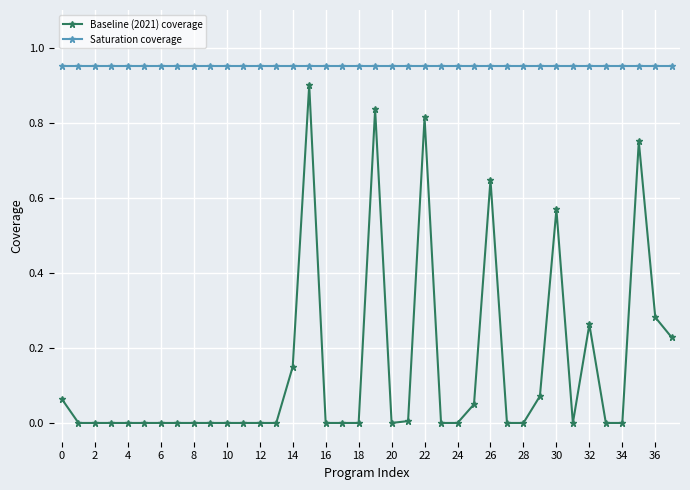

Rank the series by their maximum value, from highest to lowest.

Saturation coverage, Baseline (2021) coverage